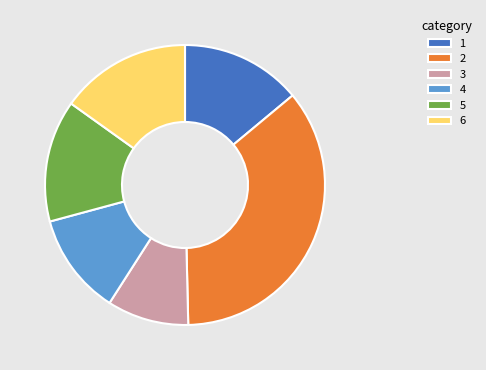

Between 6 and 1, which is larger?

6